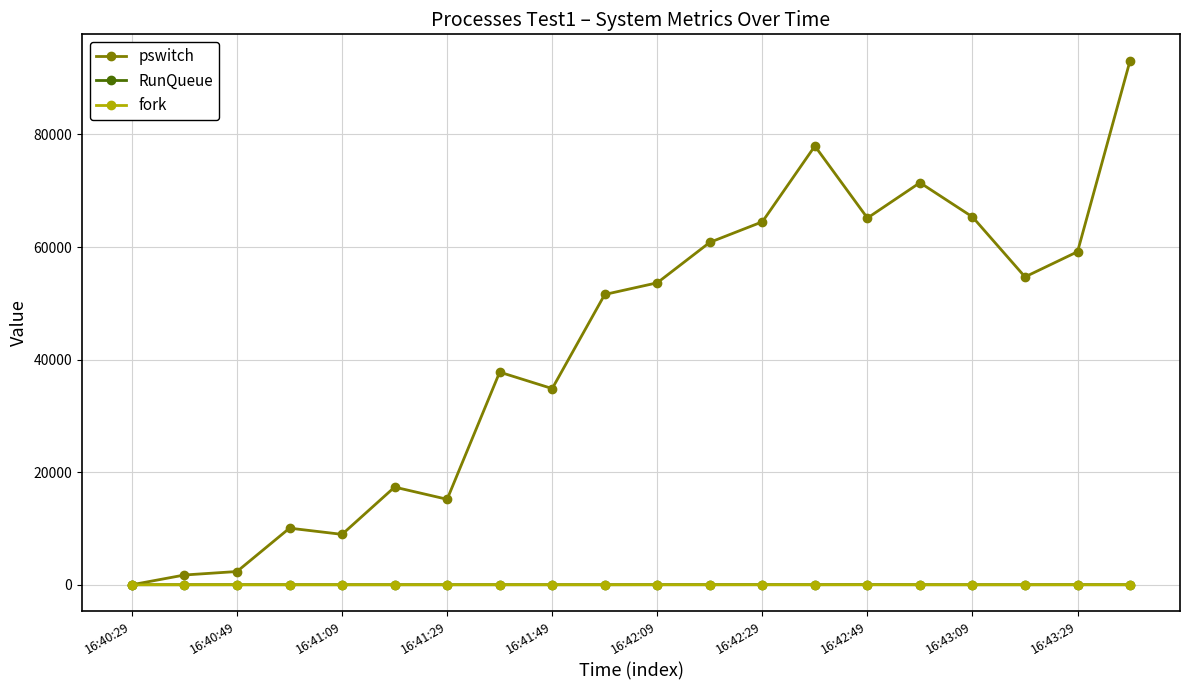

Is this an area chart (filled region under the line)?

No